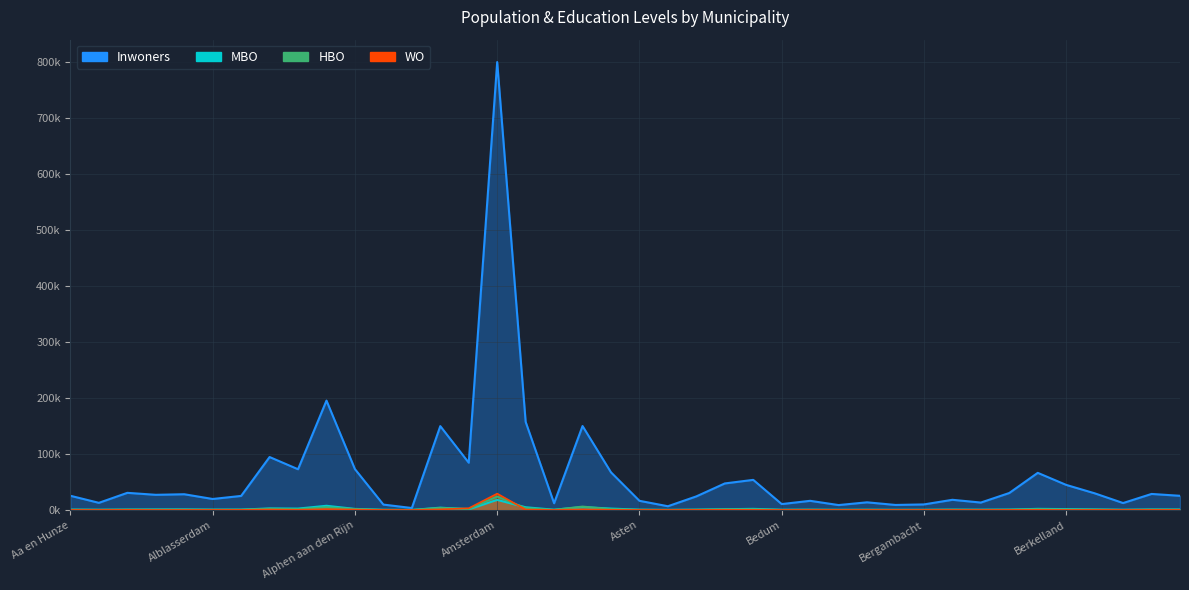

Which category has the lowest value in the WO series?

Ameland